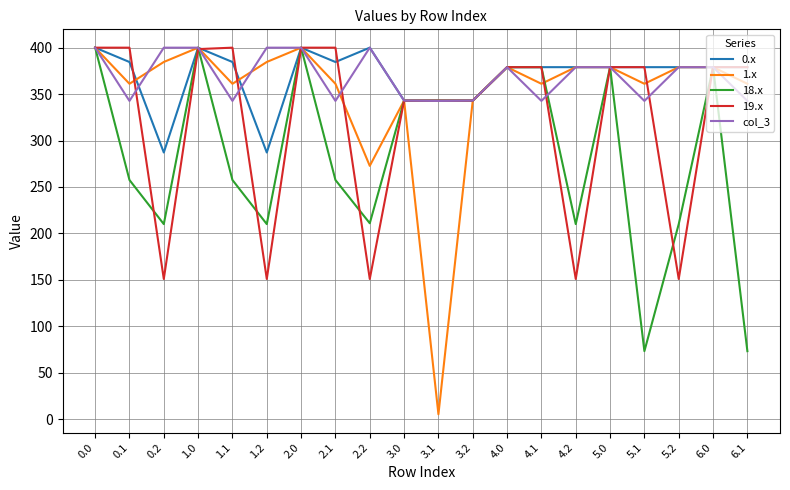

Read the 19.x value at 0.1.

400.0